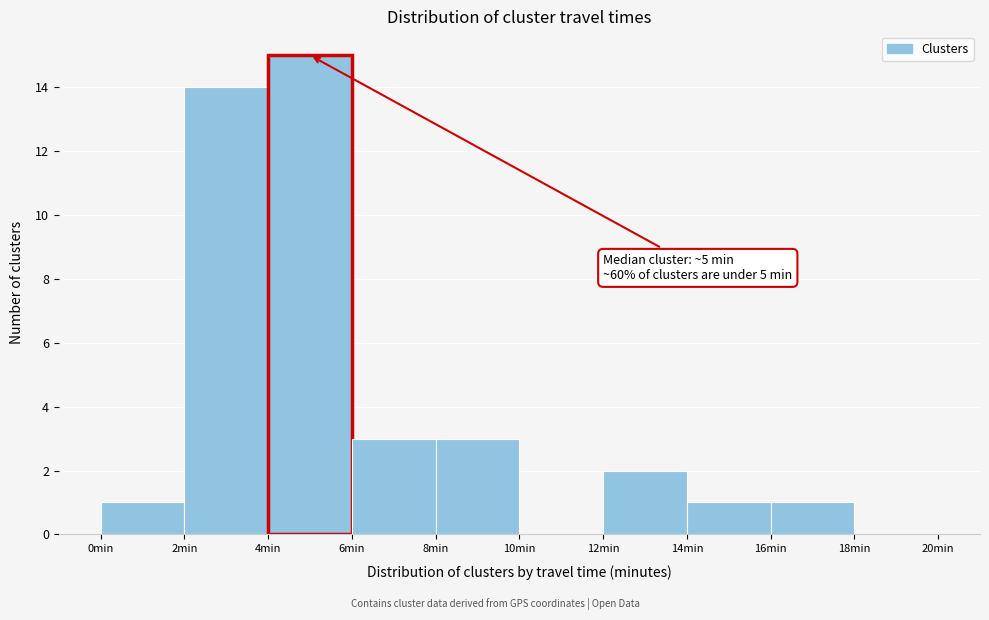

Over which range of the x-axis is the bar tallest?

4 to 6